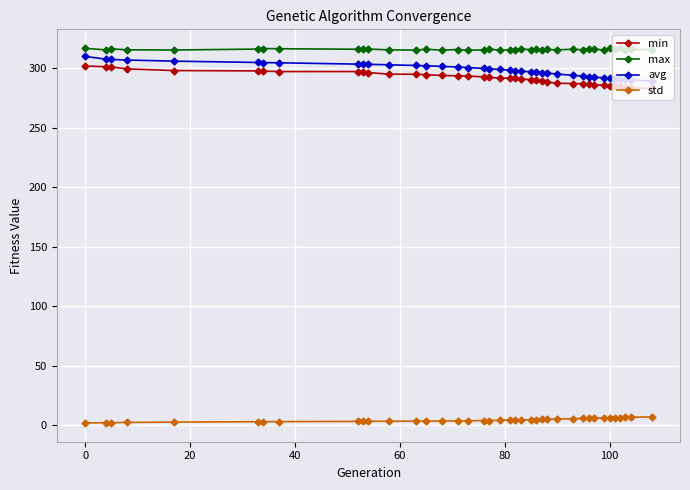

What is the minimum value for std?

1.9